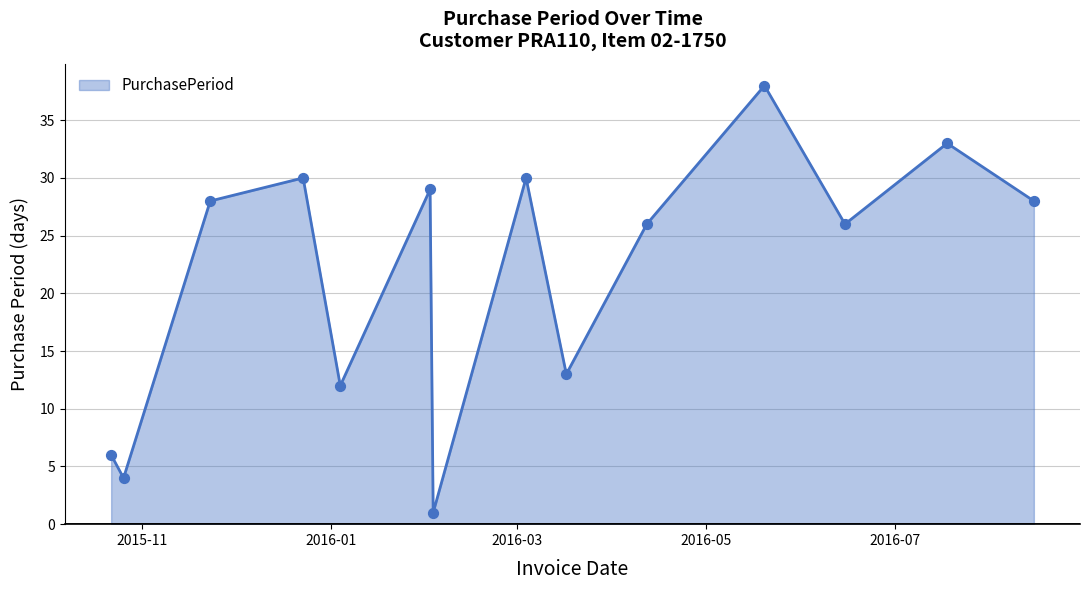

What is the difference between the maximum and minimum values?

37